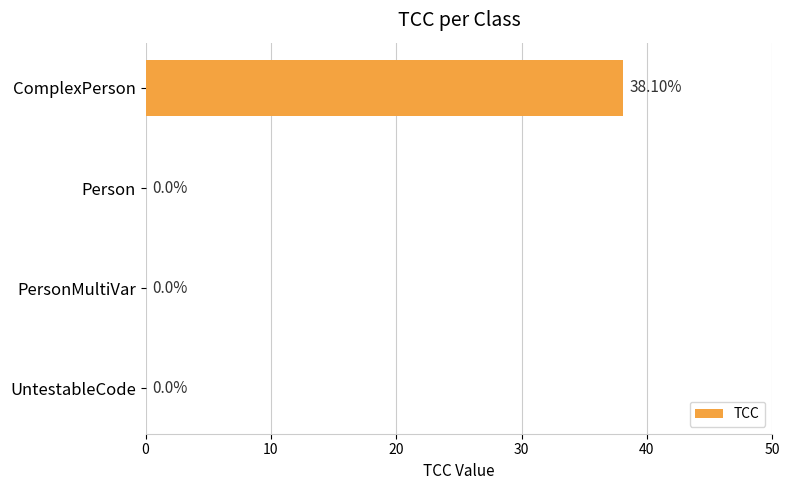

What is the sum of all values?

38.1